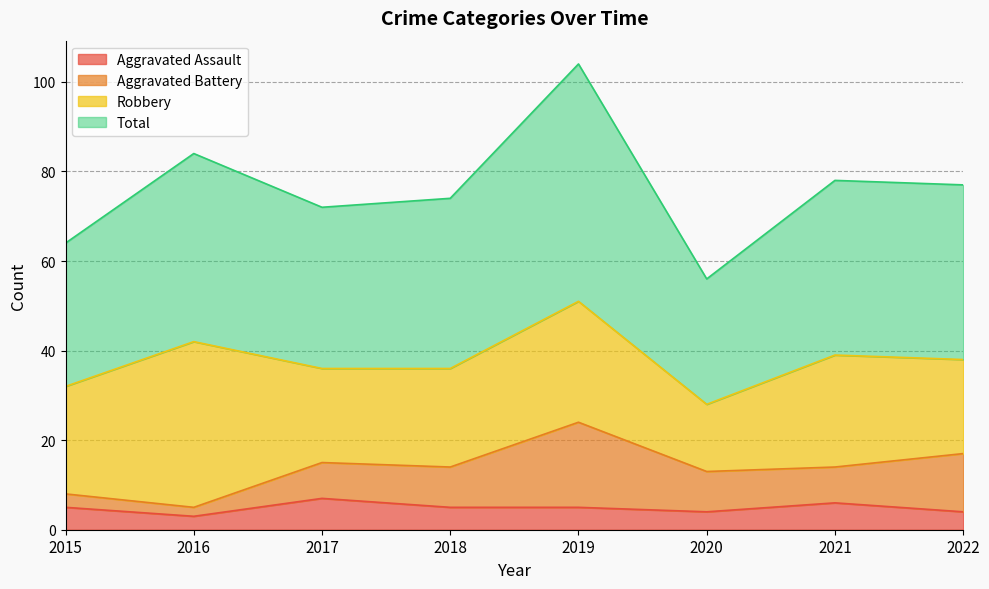

True or false: Total and Aggravated Assault intersect in this chart.

False